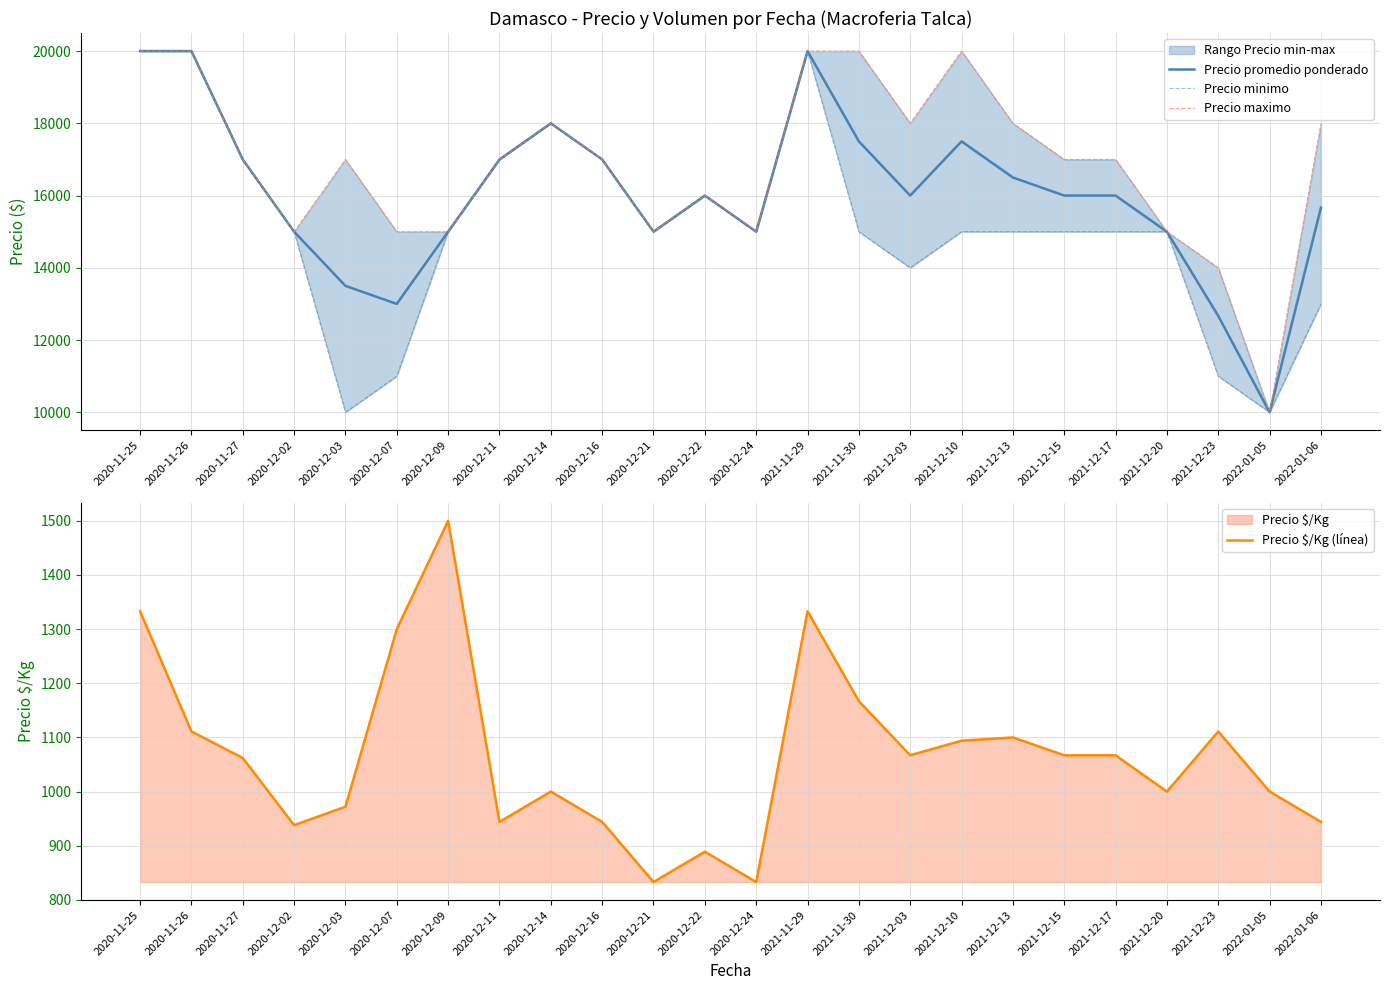

Where is the first local maximum for Precio $/Kg (línea)?

2020-12-09